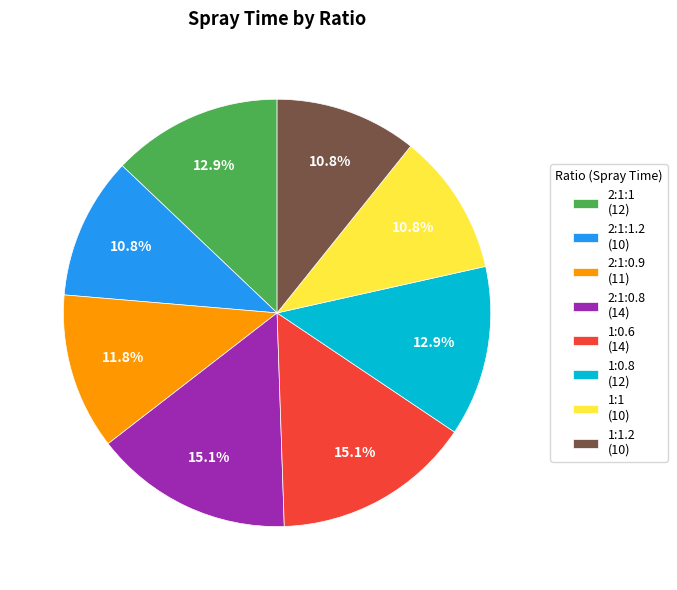

How much of the chart is everything except 1:0.6 (14)?

84.9%